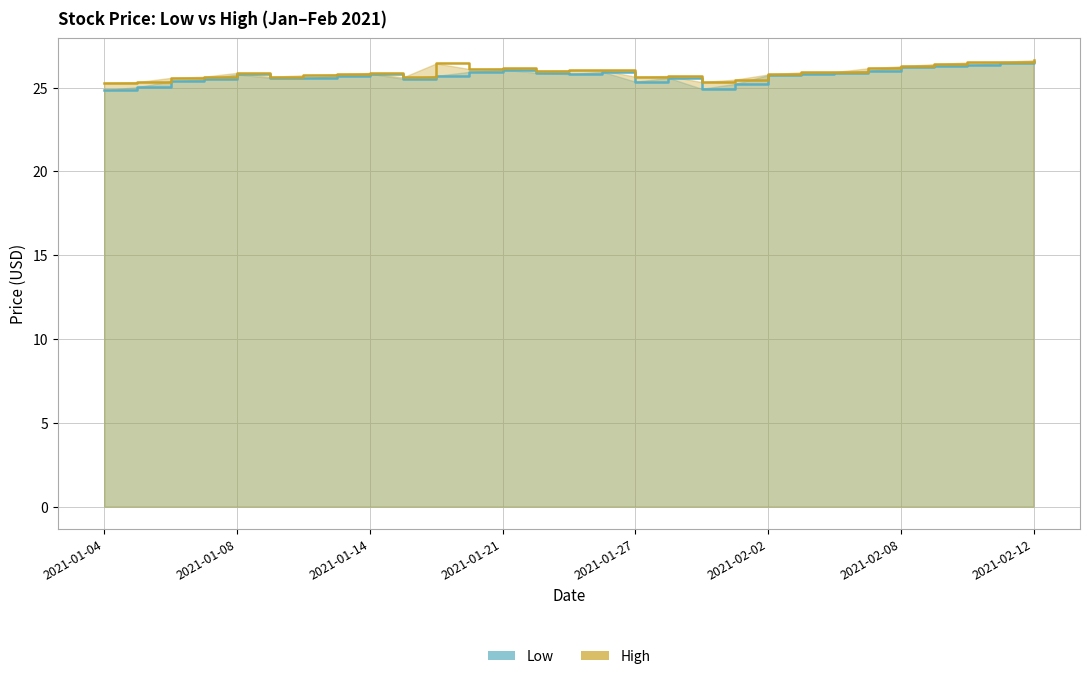

Which category has the highest value in the Low series?

2021-02-12